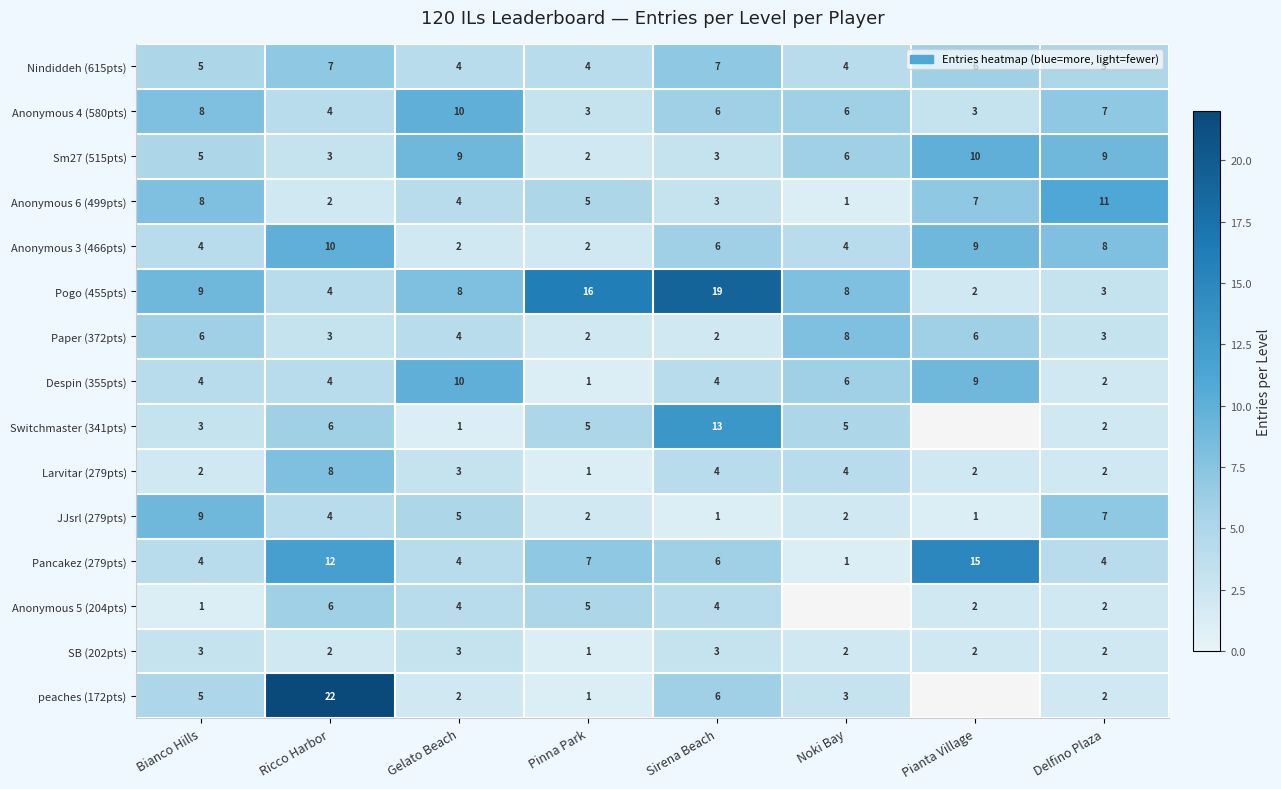

True or false: SB (202pts) has a value of 2 at Pinna Park.

False